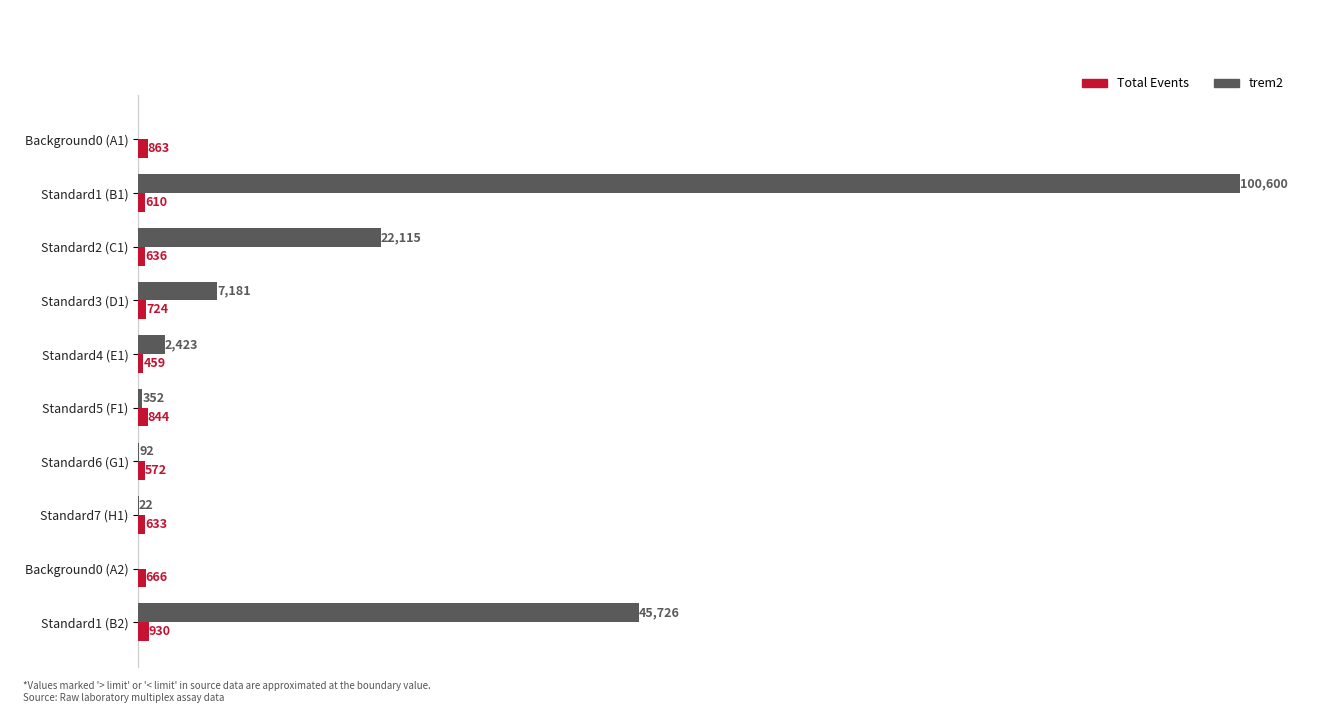

At which category is the sum across all series the highest?

Standard1 (B1)